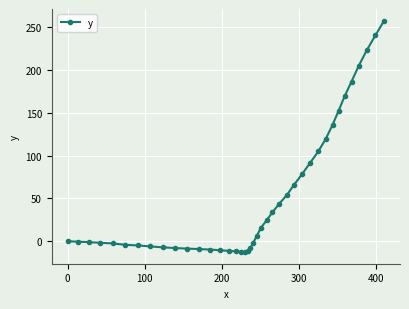

What is the minimum value shown in the chart?

-12.7